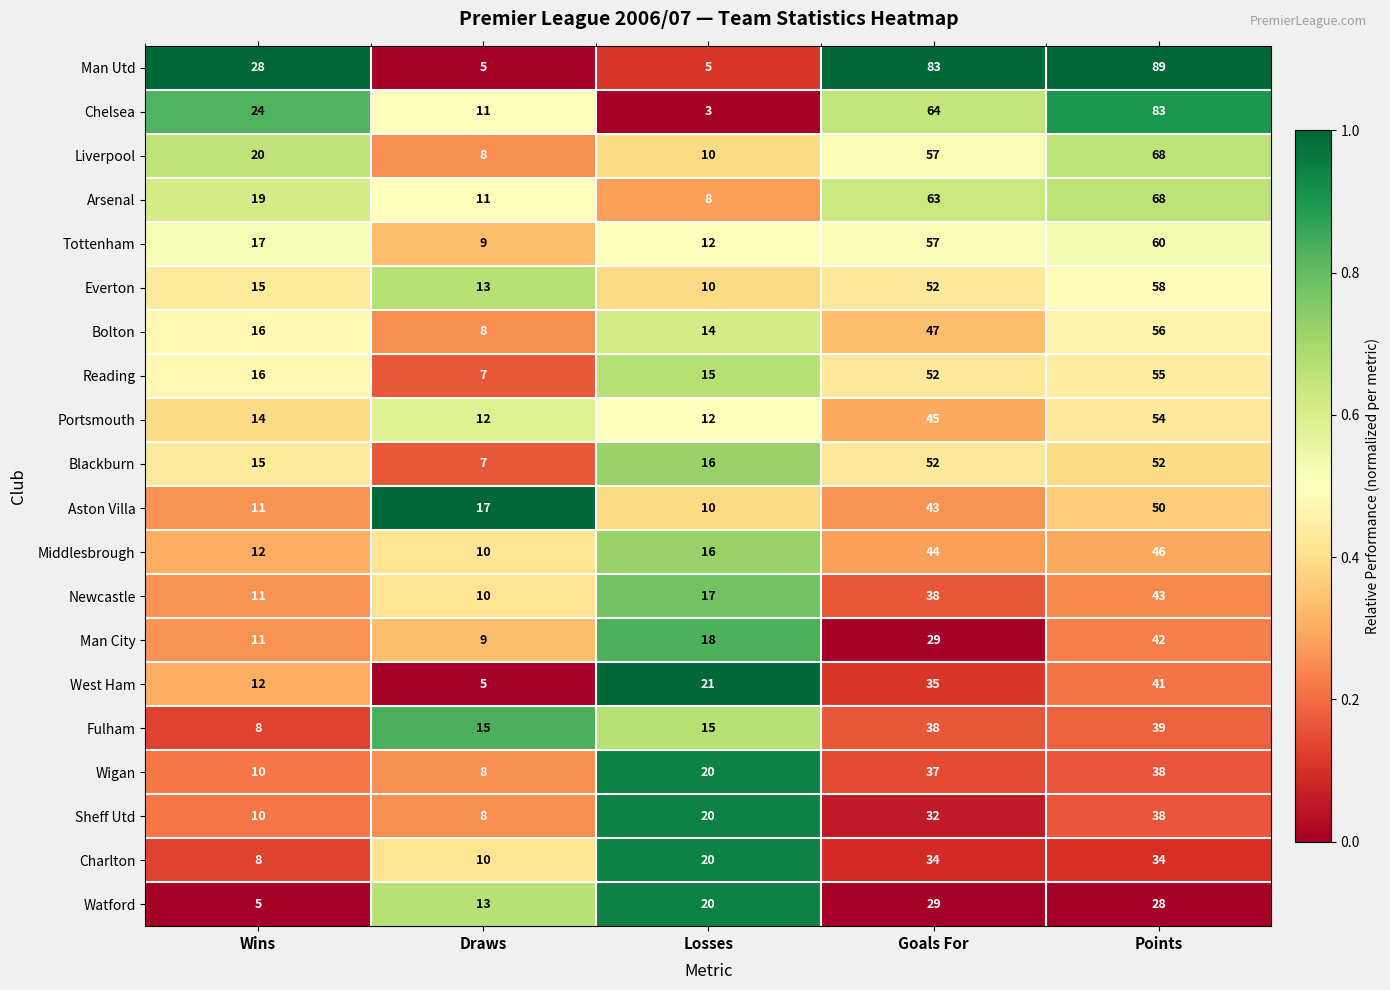

True or false: Man City has a value of 12 at Points.

False